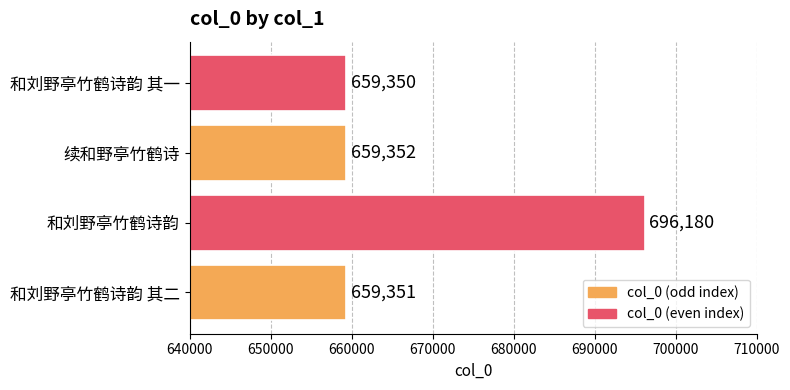

What is the average value?

668558